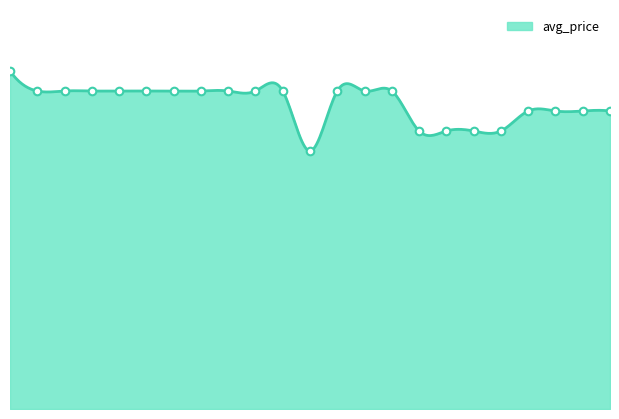

Between 11 and 9, which is larger?

11